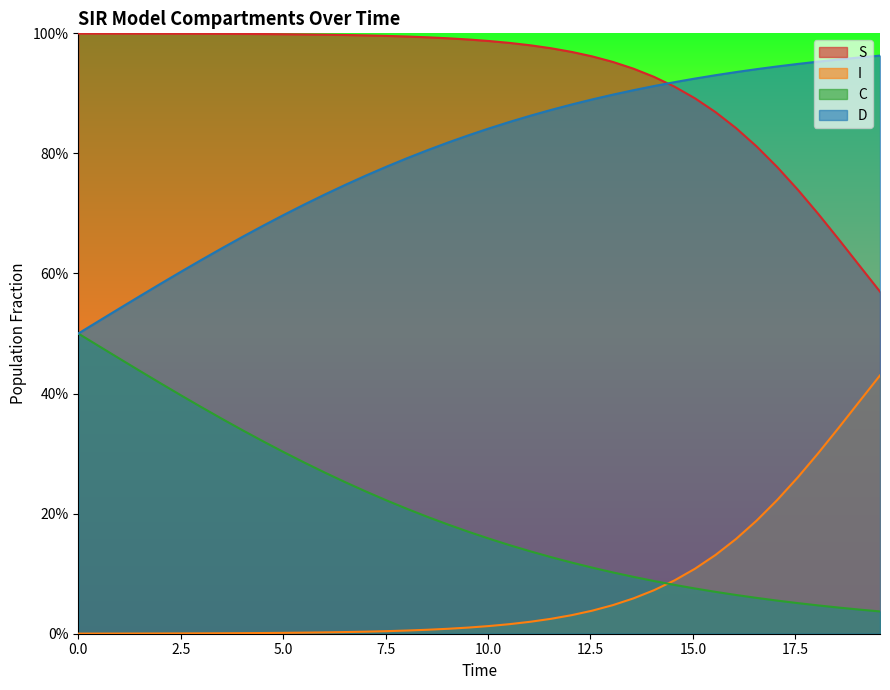

Which series has the largest total across all categories?

S